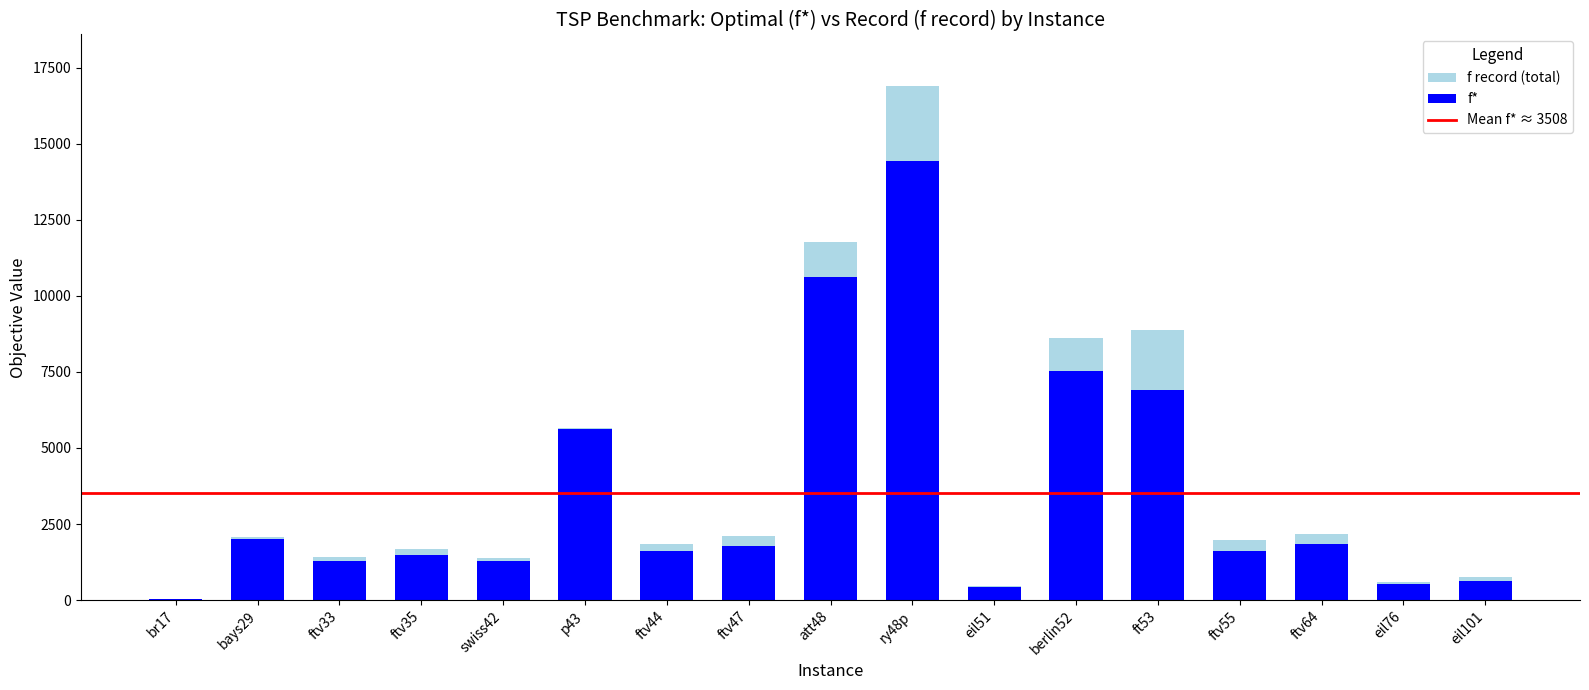

At which category is the sum across all series the highest?

ry48p